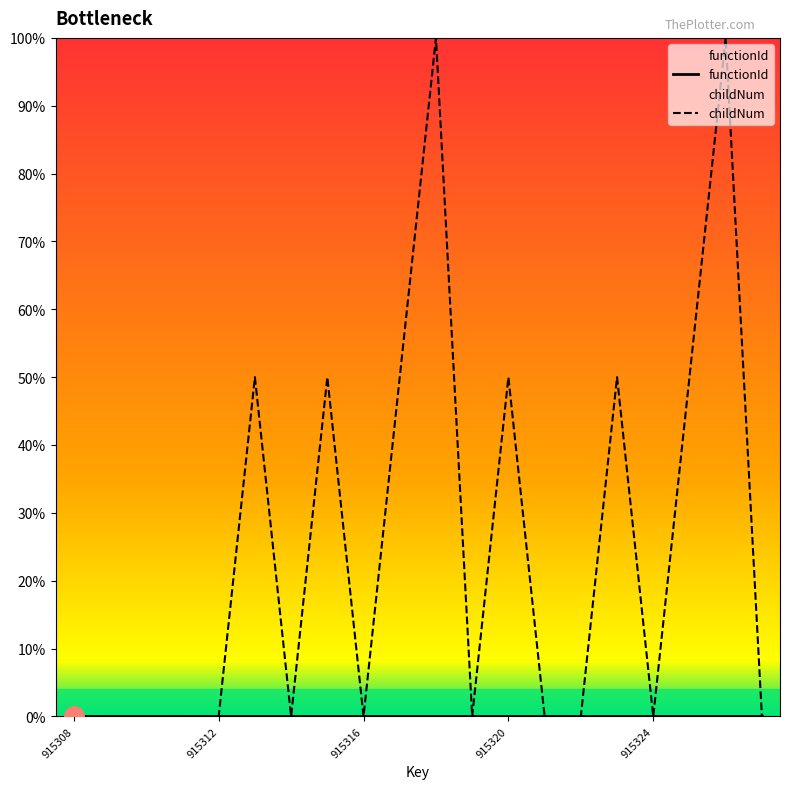

What is the total value across all series at 915320?

50